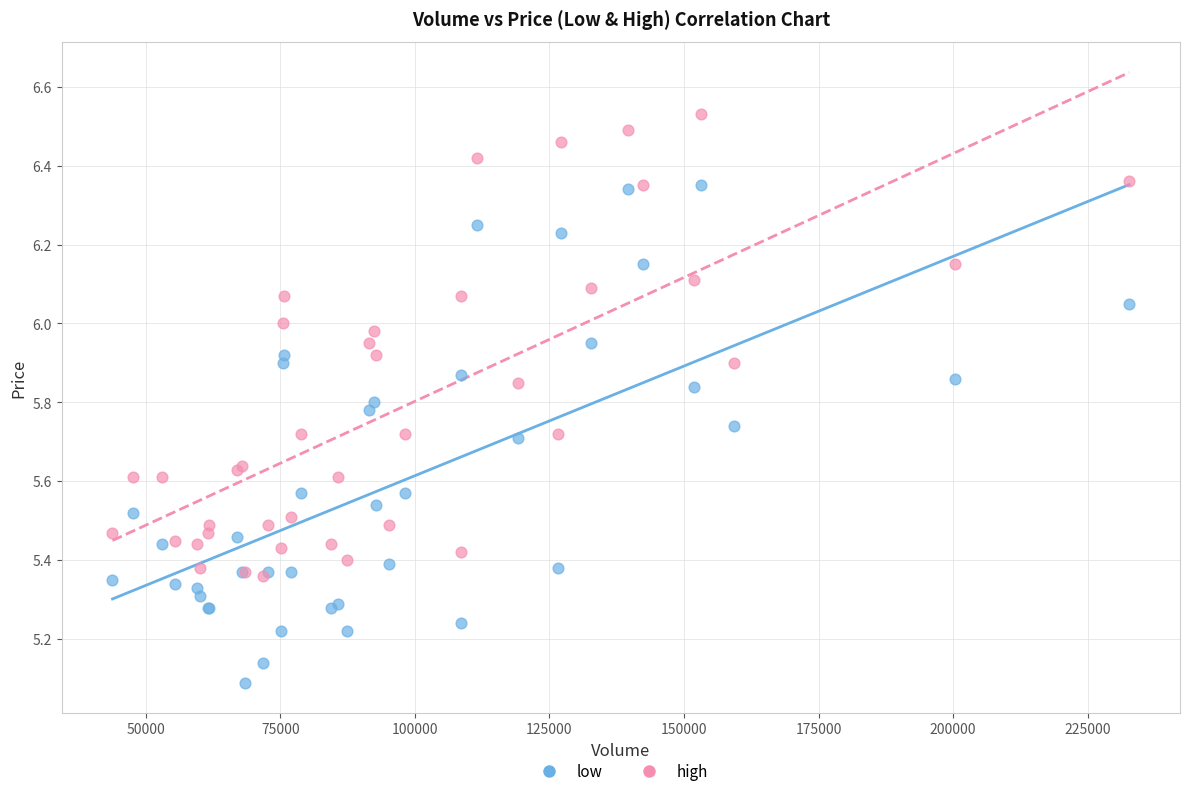

Which series reaches the minimum Y coordinate?

low